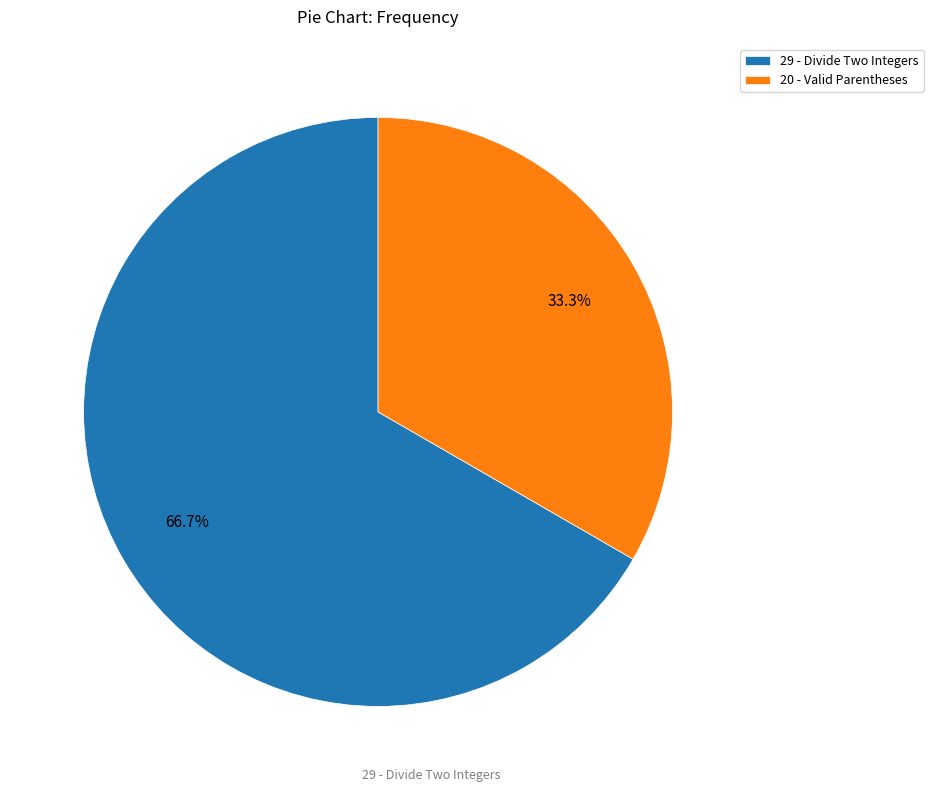

Is the sum of 20 and 29 greater than half?

Yes